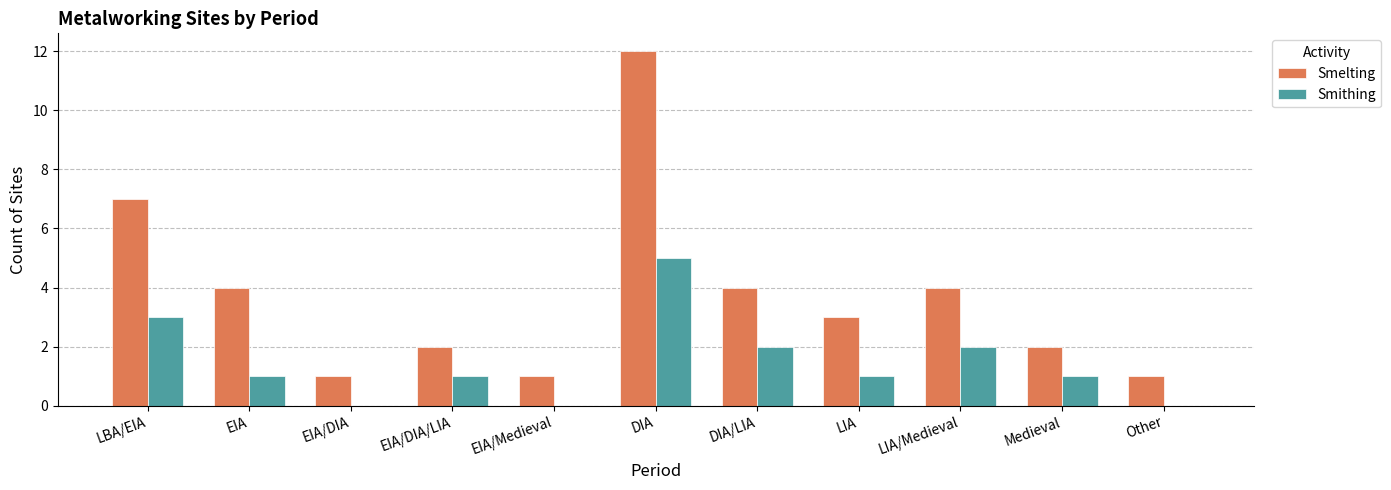

Are the bars grouped side by side (vs. stacked)?

Yes